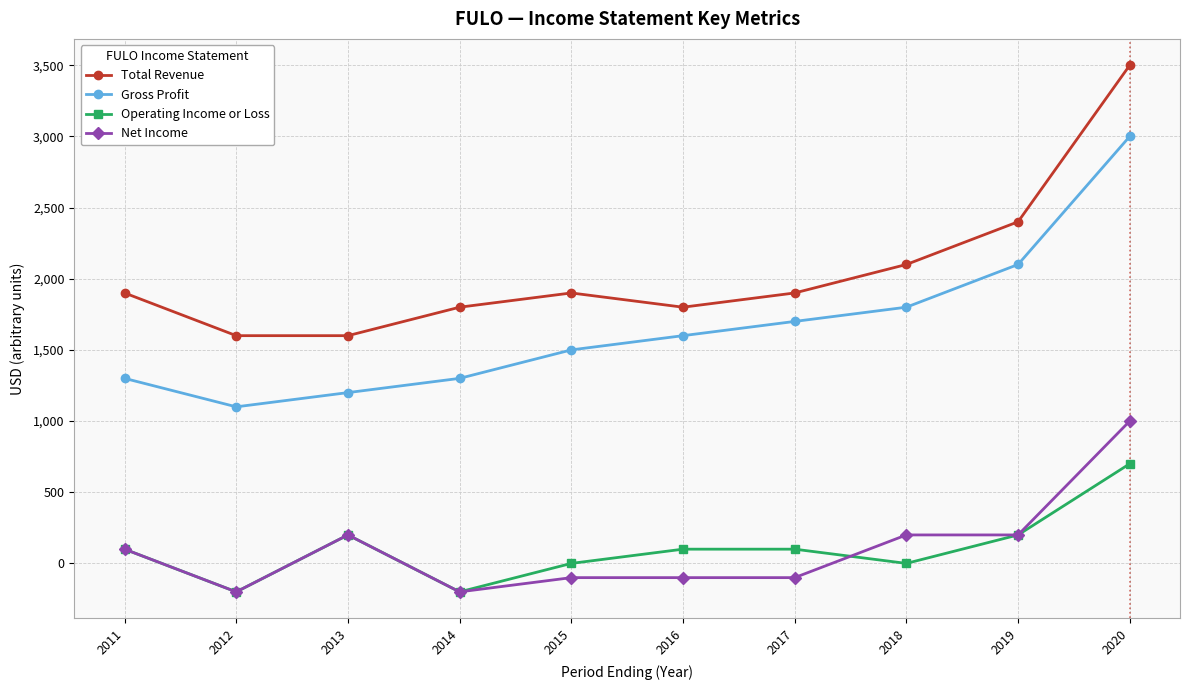

How many lines are shown in the chart?

4